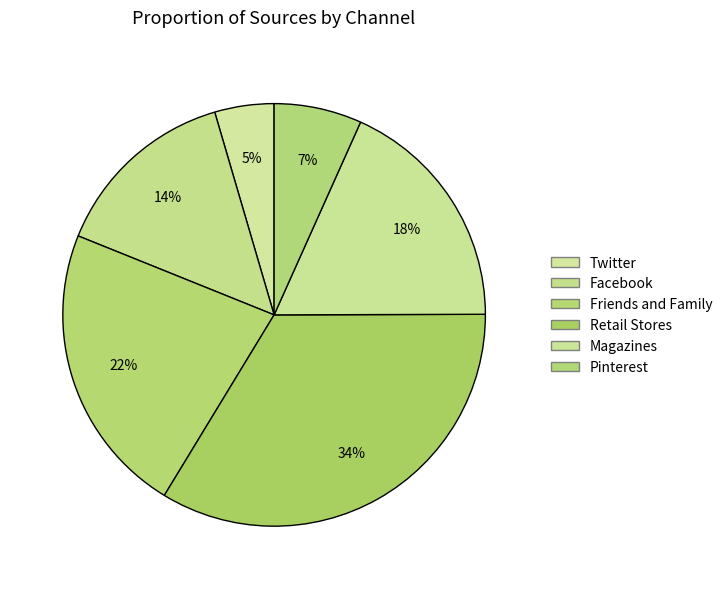

To the nearest percent, what is the difference between the largest and smallest slice percentages?

29%